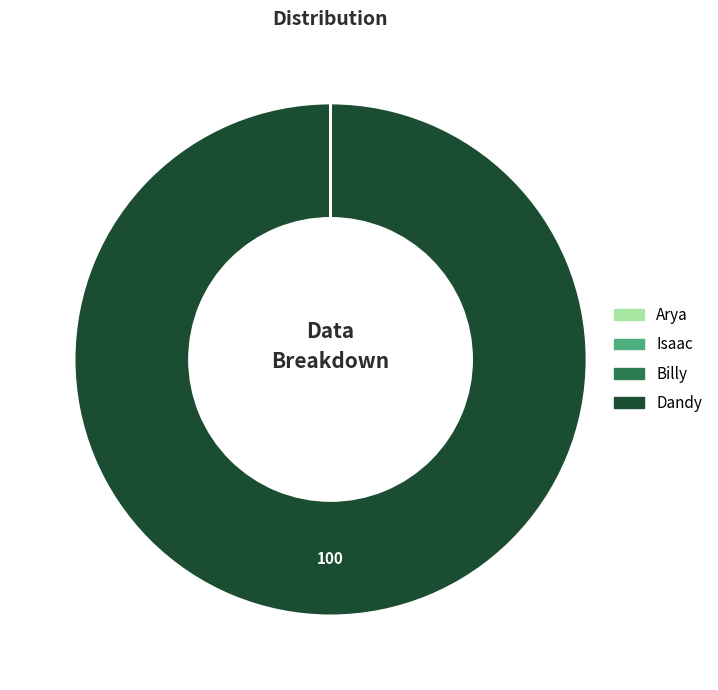

True or false: Dandy accounts for 100% of the total.

True